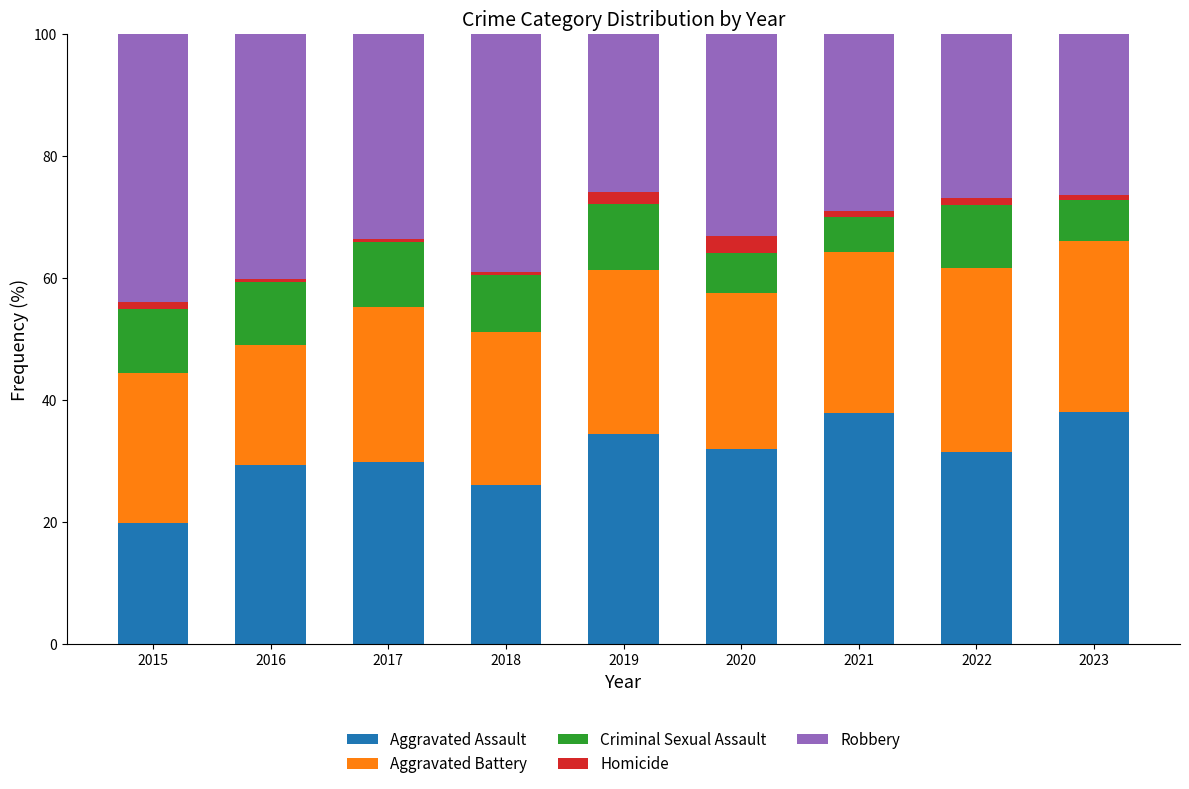

What is the sum of all Aggravated Assault values?

279.1